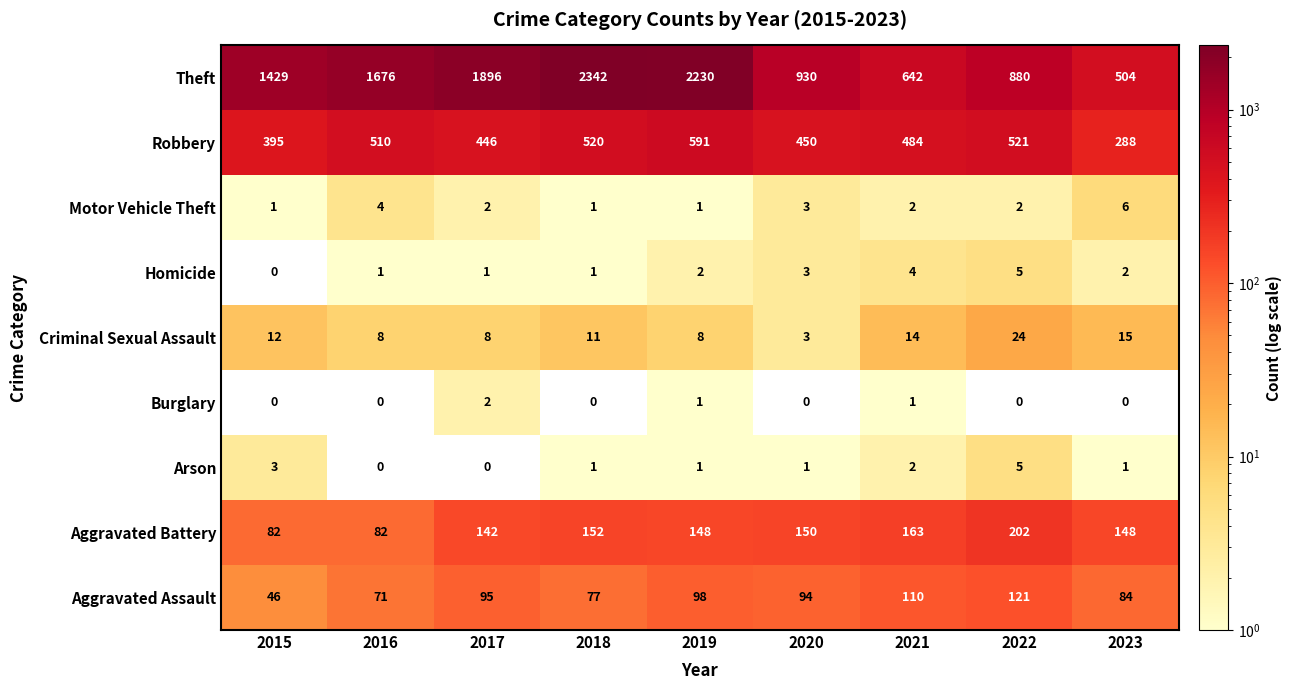

Count the number of categories in the chart.

9